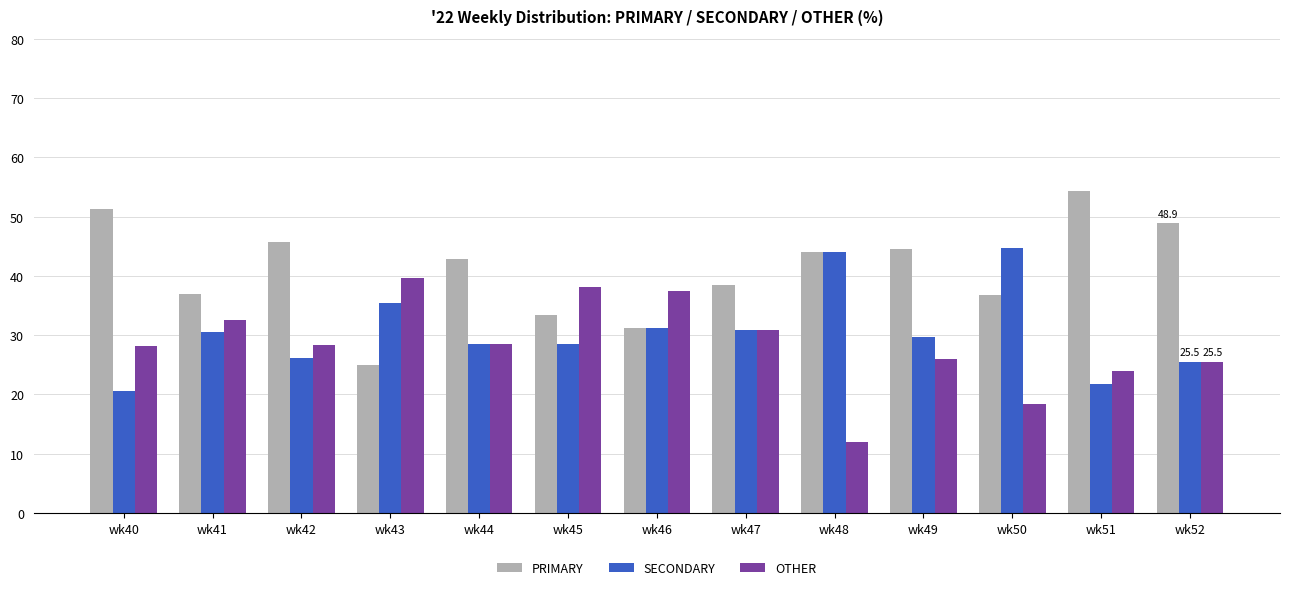

What is the difference between the highest and lowest values at wk51?

32.6